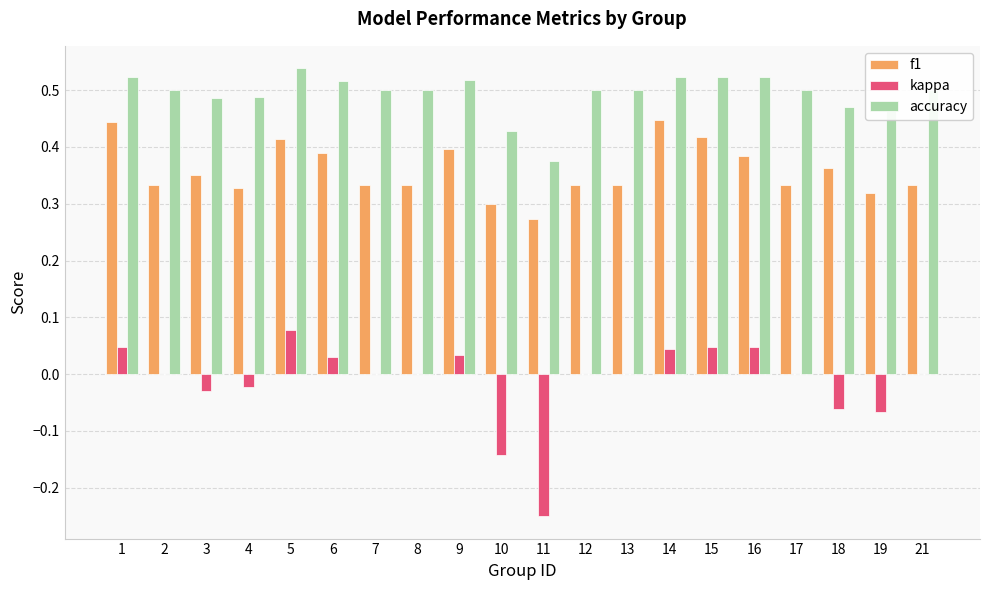

The value of accuracy at 12 is 0.3. True or false?

False